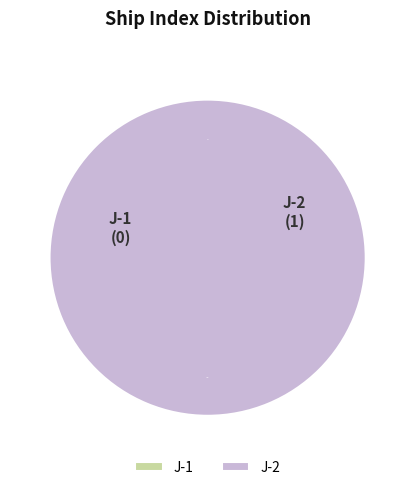

To the nearest percent, what percentage of the pie is J-2?

100%